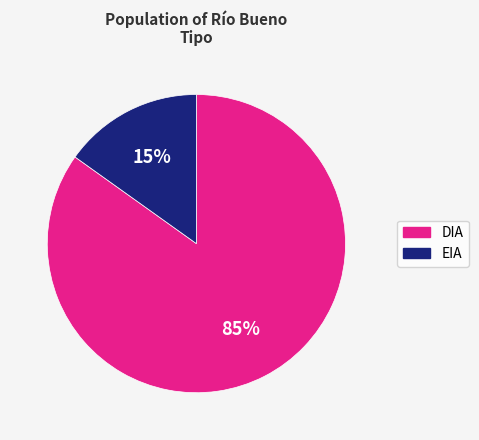

The DIA slice represents 77% of the pie. True or false?

False